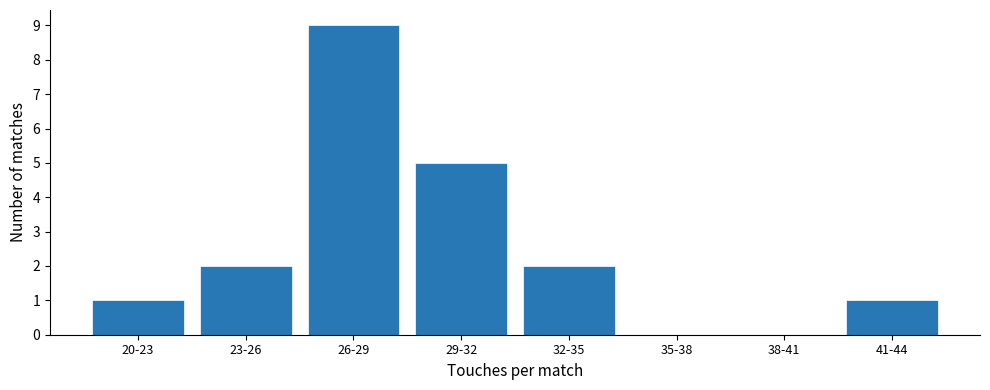

Reading left to right, list all the values displayed in this chart.

20-23=1	23-26=2	26-29=9	29-32=5	32-35=2	35-38=0	38-41=0	41-44=1